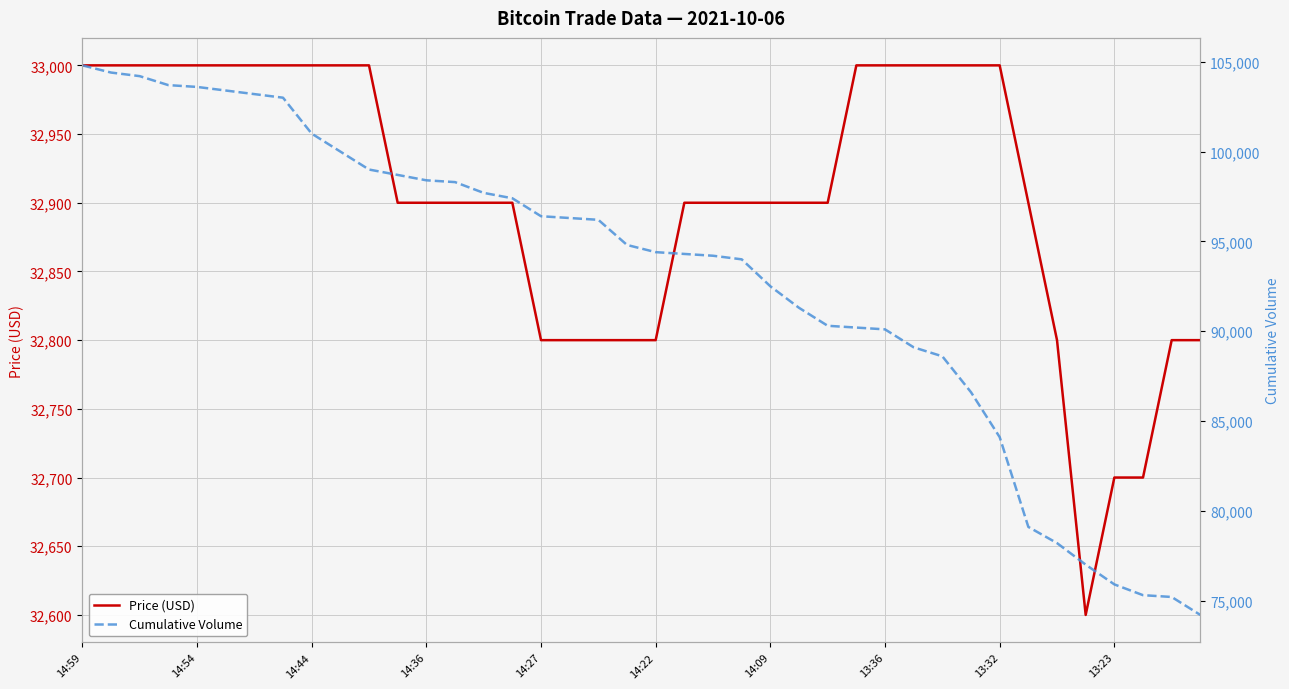

What is the minimum value for Price (USD)?

32600